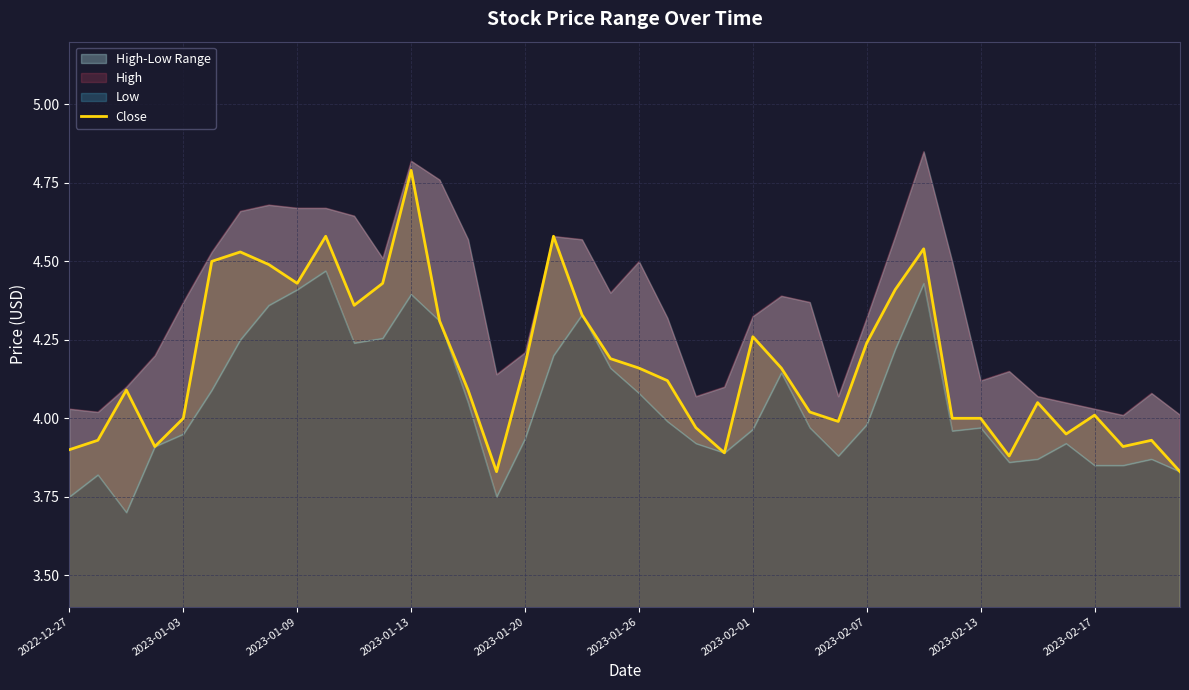

What is the highest value of the Close series?

4.8